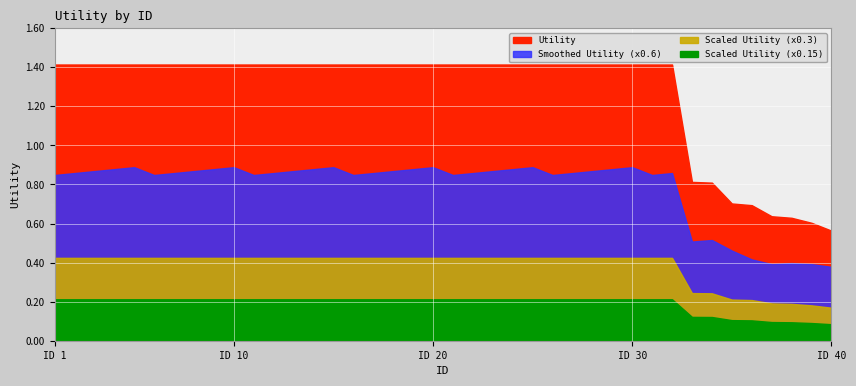

The chart shows a value of 1.4 at 32. True or false?

True